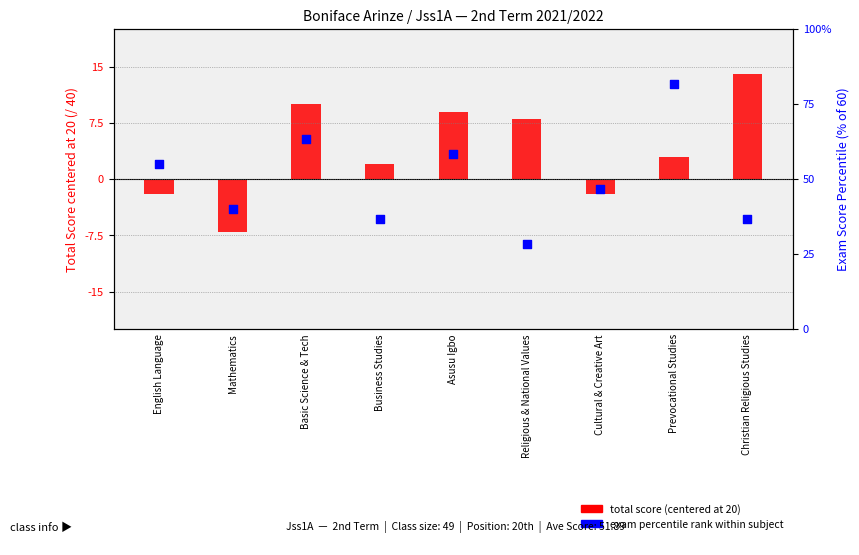

Which series has the widest spread of Y values?

Exam percentile rank